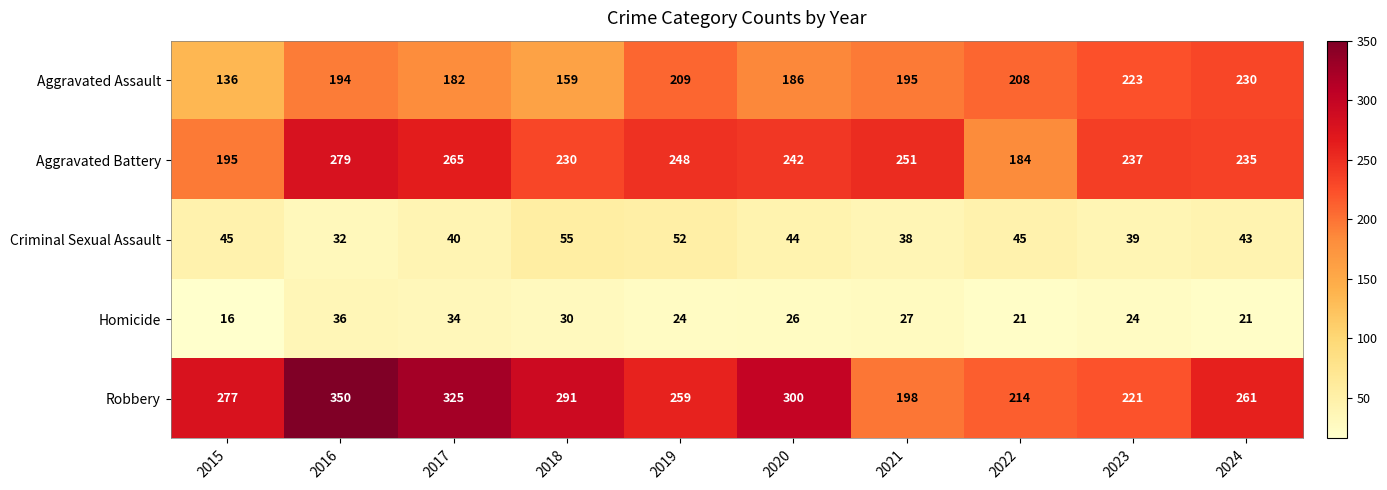

How many series are shown in this chart?

5